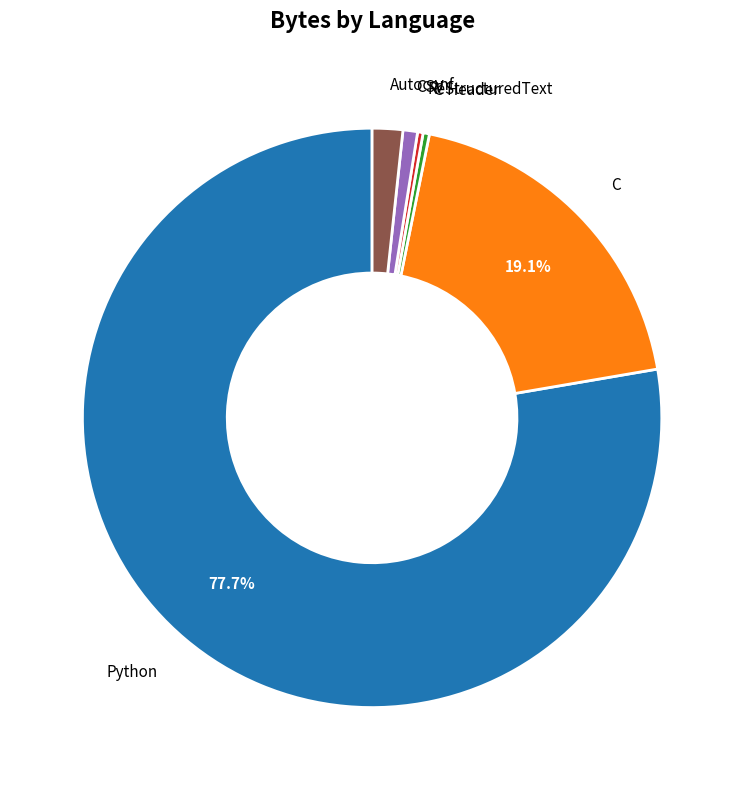

Is there any slice that represents more than half of the pie?

Yes